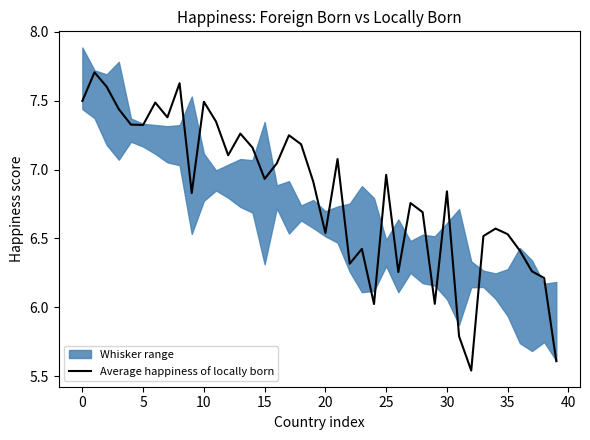

What is the label of the 34th point from the left?

33